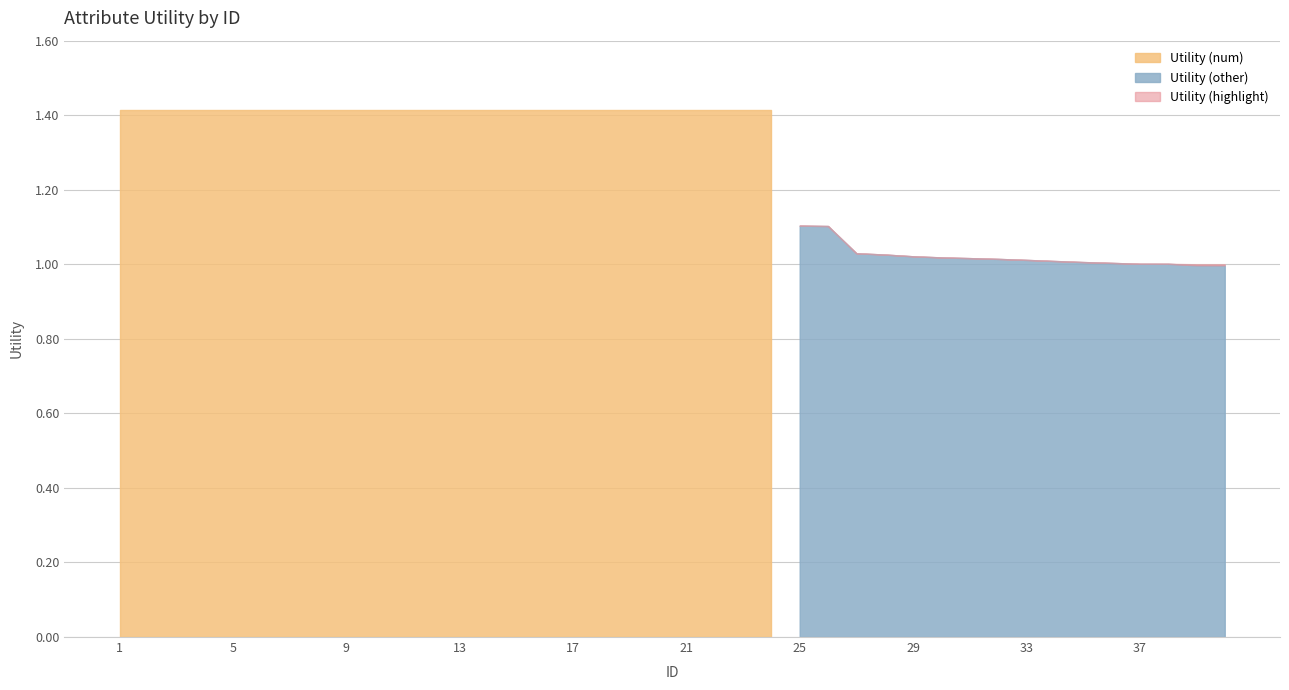

Which label corresponds to the largest value in the chart?

1